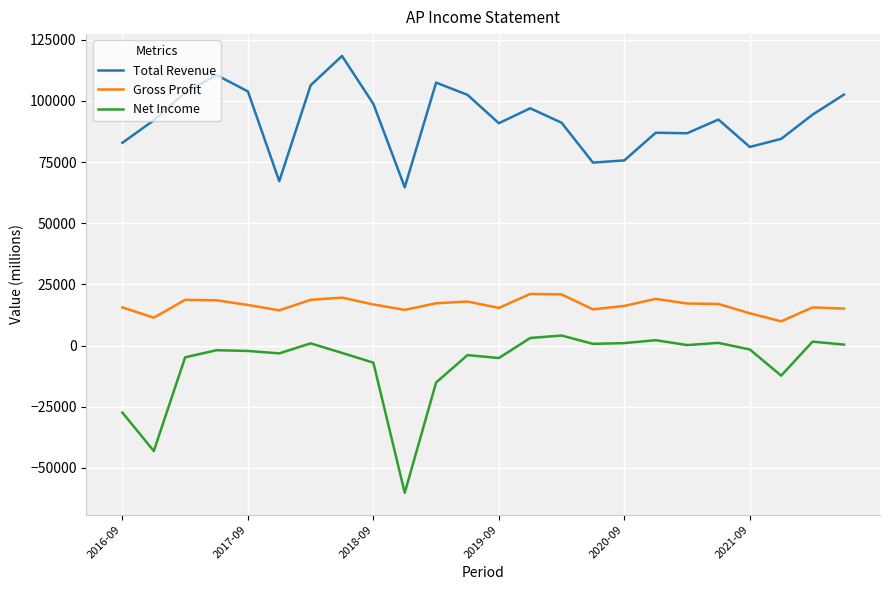

Rank the series by their maximum value, from lowest to highest.

Net Income, Gross Profit, Total Revenue